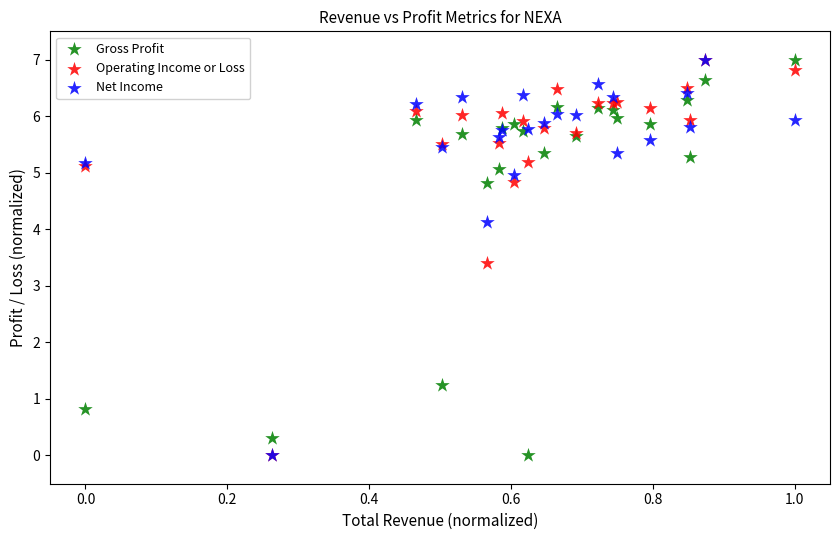

Across all series, what Y value is closest to 3?

3.4